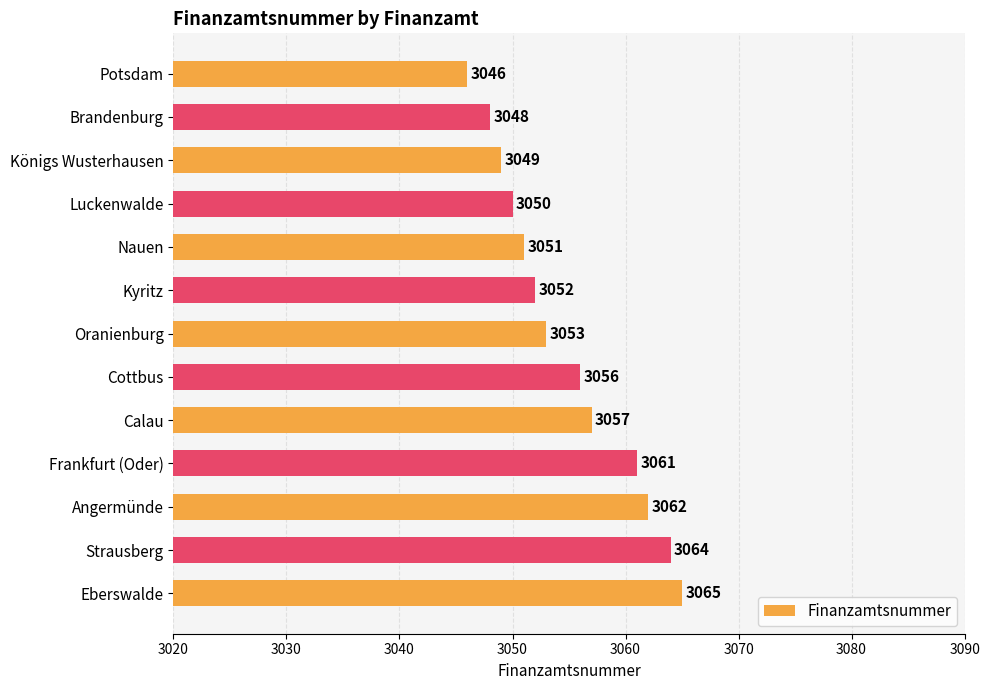

The chart shows a value of 1875 at Potsdam. True or false?

False